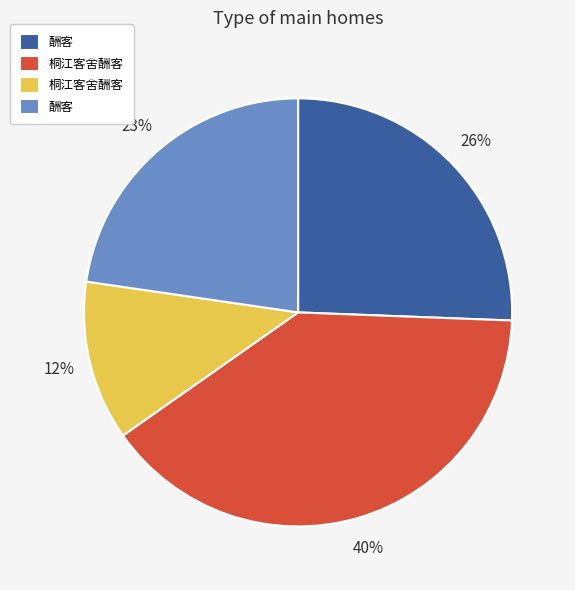

Is there a majority slice in this chart?

No